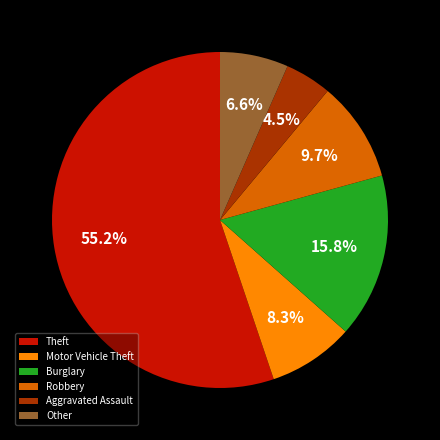

To the nearest percent, what is the average slice percentage?

17%